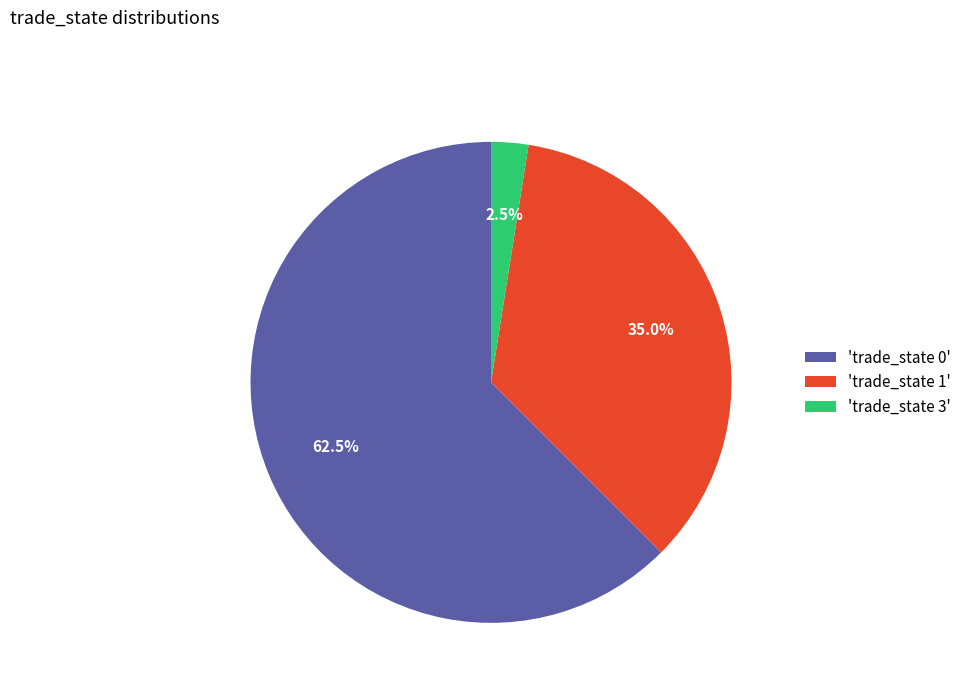

What is the ratio of the value at 'trade_state 1' to the value at 'trade_state 3'?

14.0